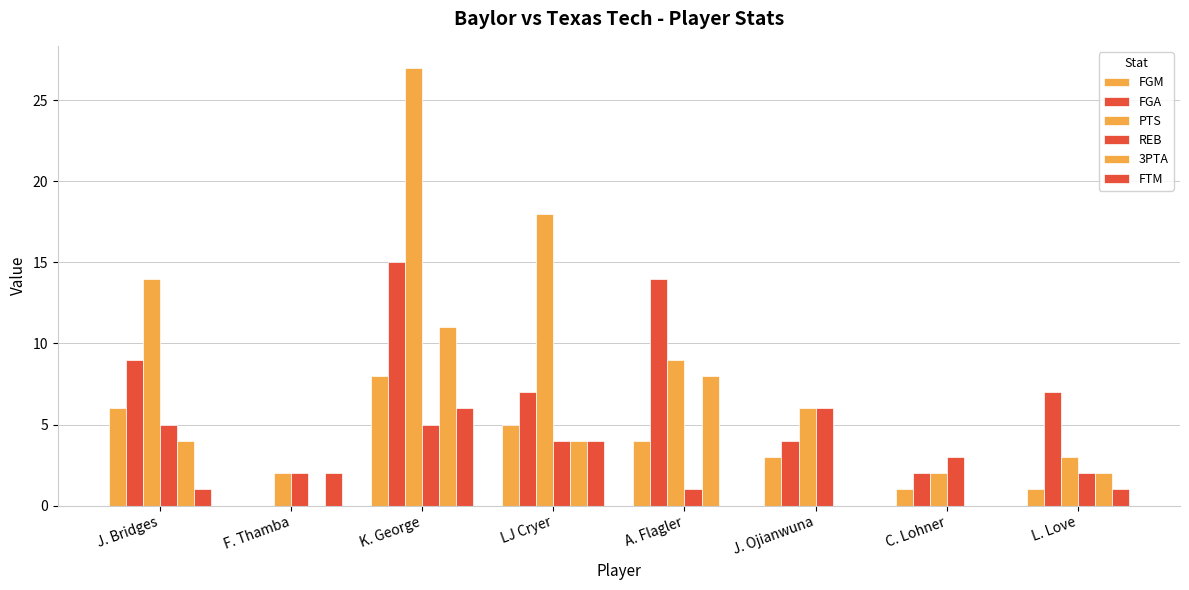

How many values in FGM are above zero?

7